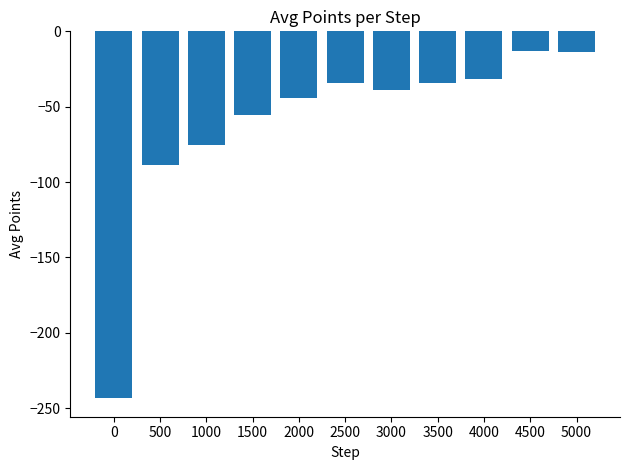

What is the difference between the maximum and minimum values?

230.5